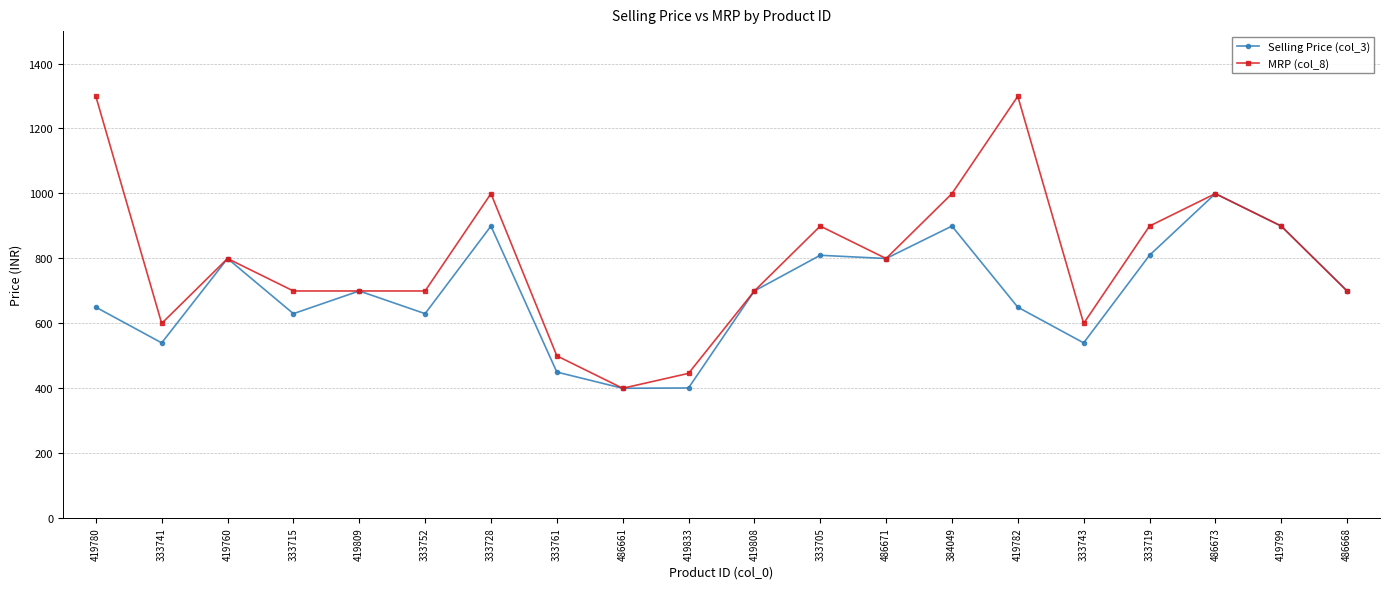

True or false: MRP (col_8) has a value of 899 at 333705.

True